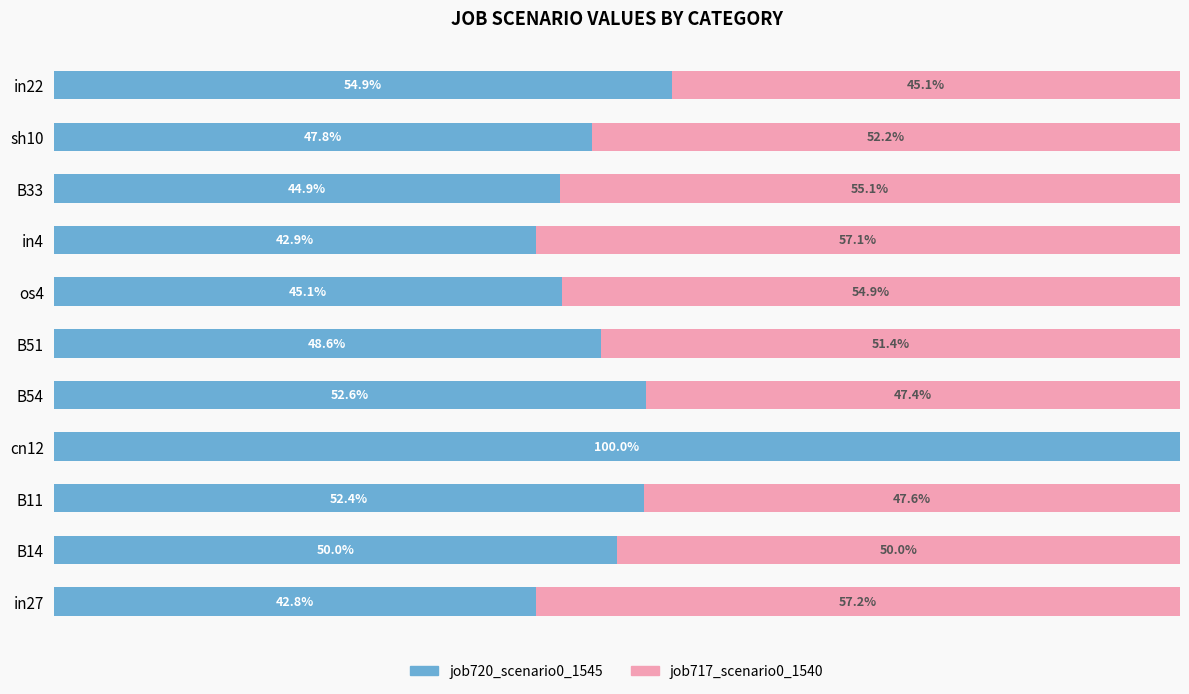

Where is job720_scenario0_1545 nearest to the value 71?

in22